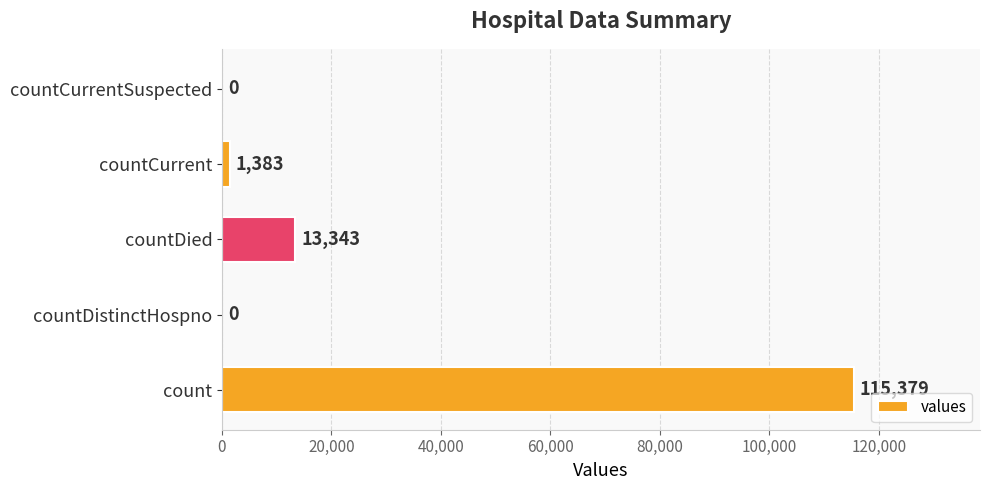

Does the chart contain stacked bars?

No